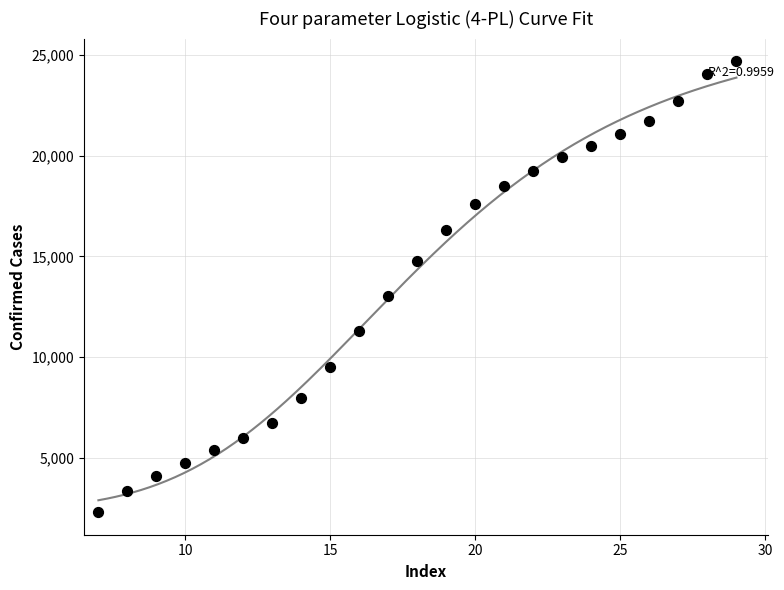

What Y value in the scatter plot is closest to 13500?

13051